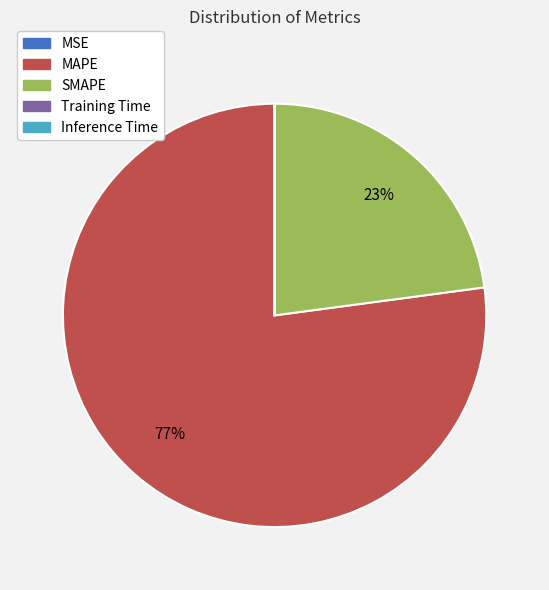

To the nearest percent, what portion does SMAPE represent?

23%